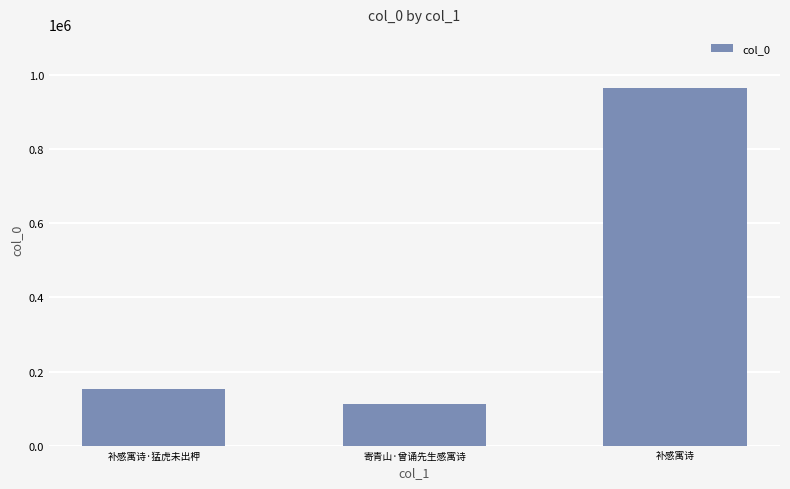

At which label is the value closest to 539145?

补感寓诗·猛虎未出柙